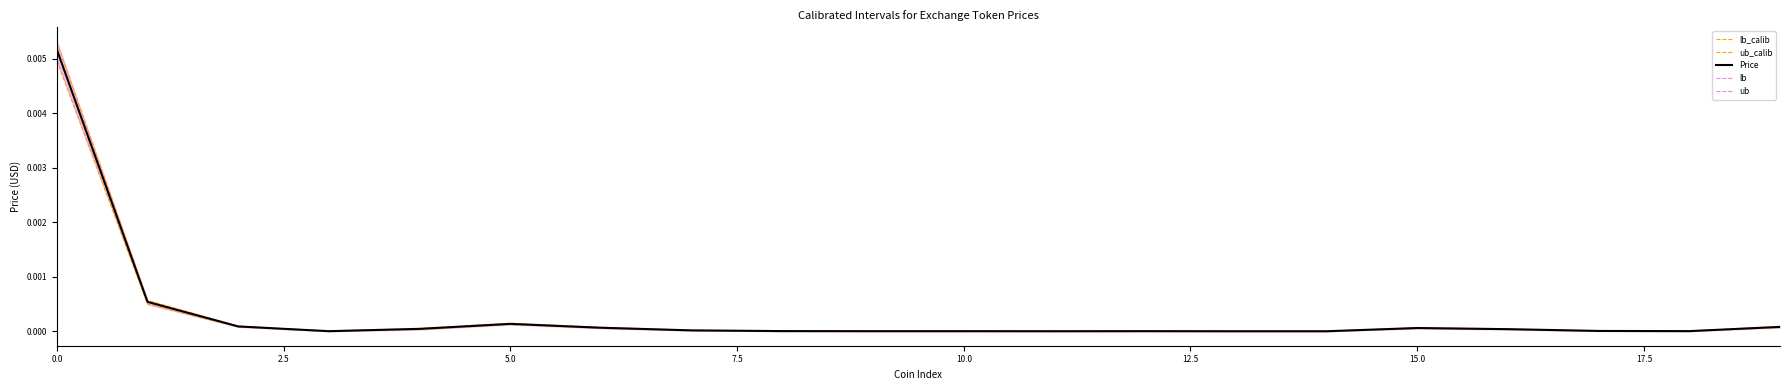

Is it true that Price equals 0.0 at 5.0?

True